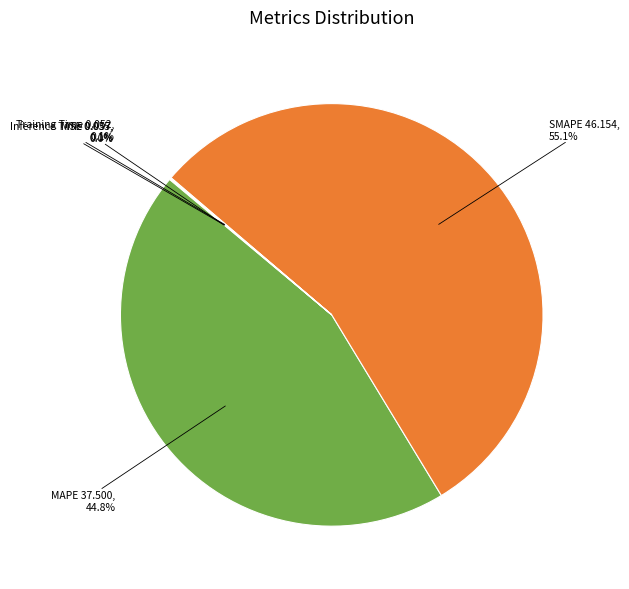

Is there a majority slice in this chart?

Yes